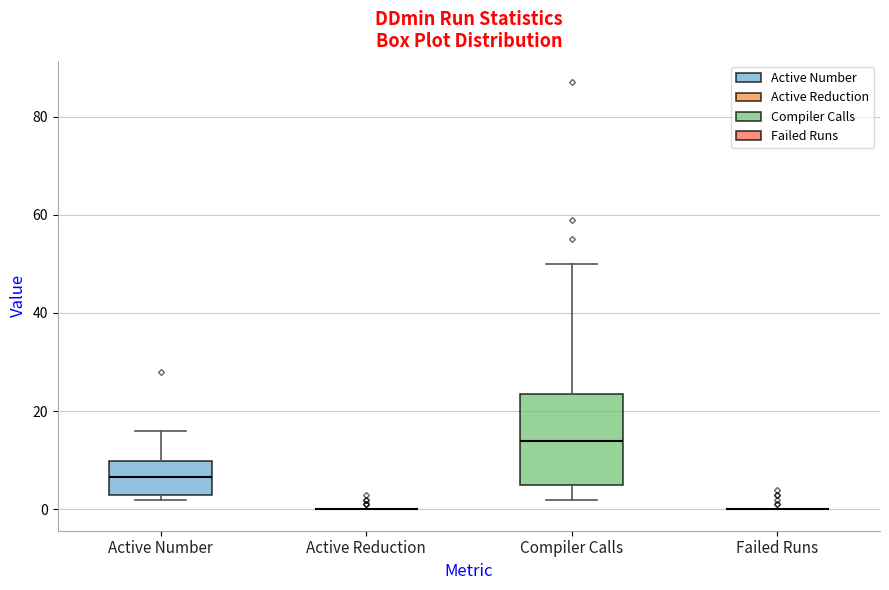

Reading left to right, read every box against the y-axis: the position of its median line, the range the box covers, and the ends of its whiskers. The values are not printed on the chart, so give them approximately, as read against the axis.

Active Number: median 6, box 4 to 10, whiskers 2 to 16
Active Reduction: box collapsed to a line at 0, whiskers 0 to 0
Compiler Calls: median 14, box 6 to 24, whiskers 2 to 50
Failed Runs: box collapsed to a line at 0, whiskers 0 to 0